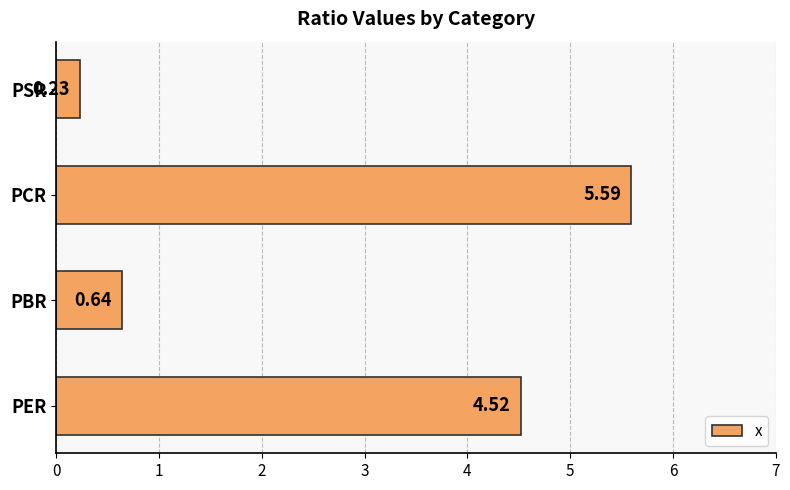

What is the sum of the values at PCR and PBR?

6.2